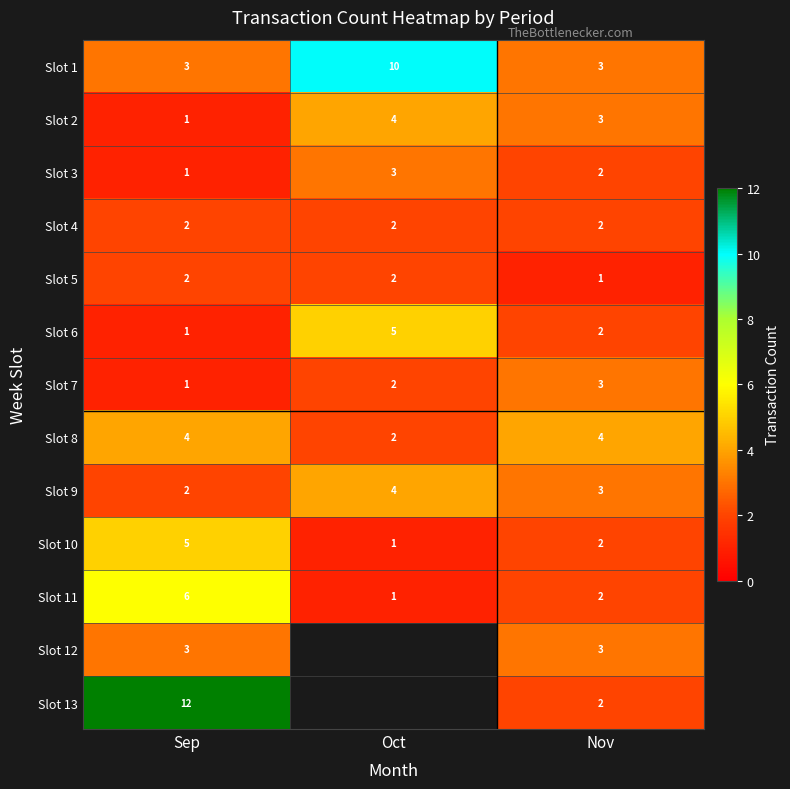

Which has a higher value, Sep or Nov?

Sep